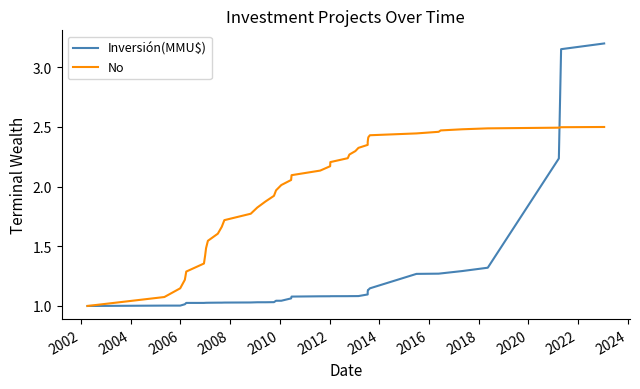

Is it true that Inversión(MMU$) equals 1.8 at 20?

False